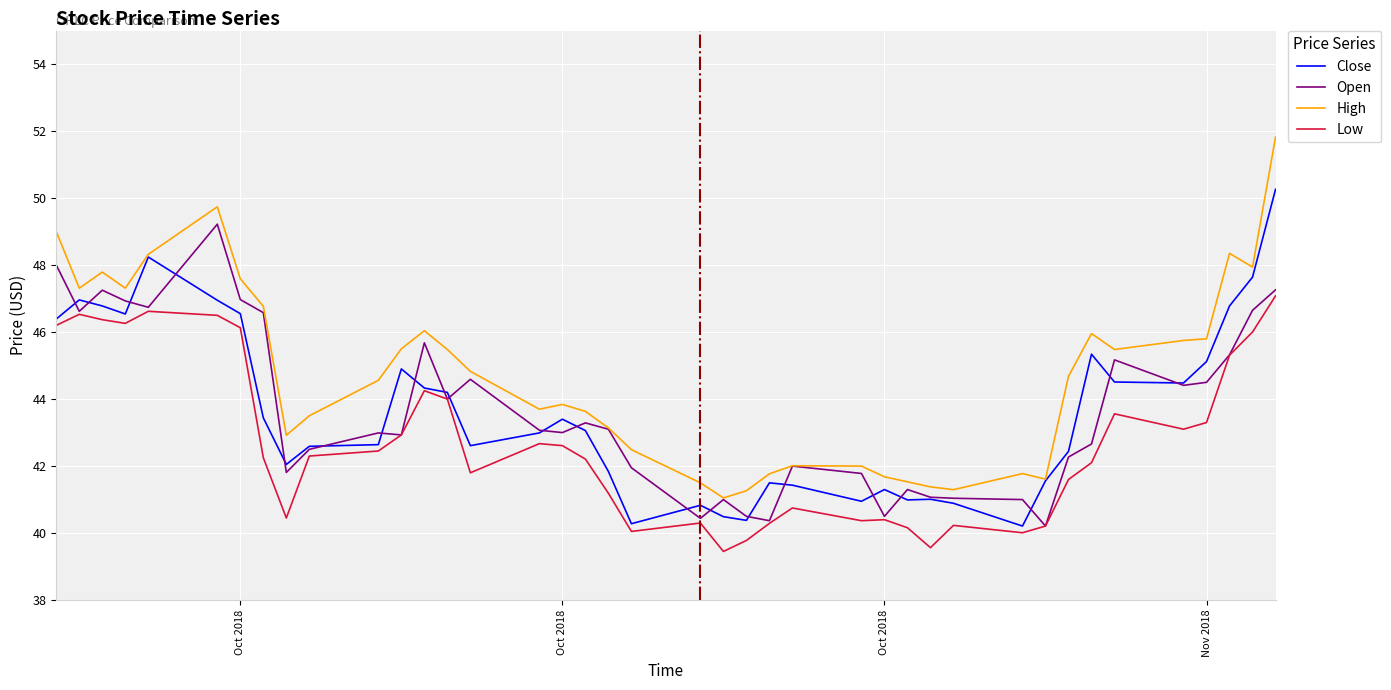

Which series has the largest total across all categories?

High